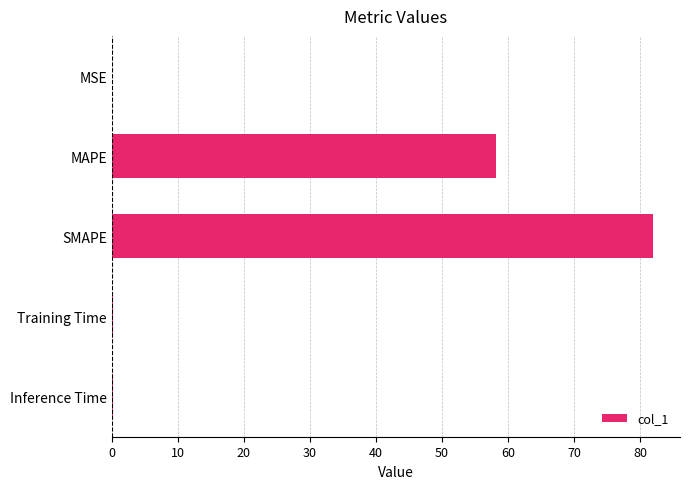

Which has a higher value, SMAPE or MAPE?

SMAPE